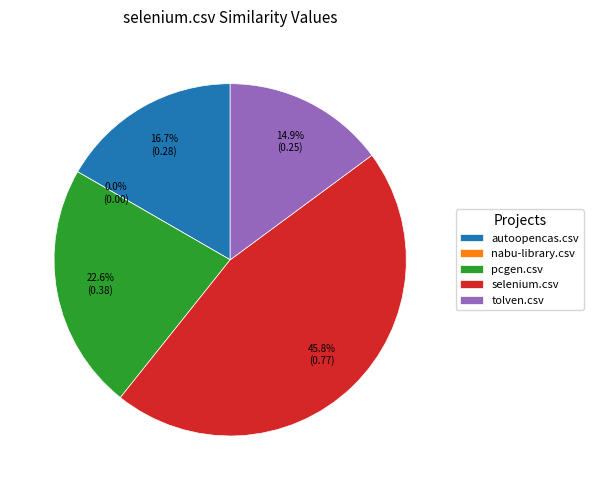

Is there any slice that represents more than half of the pie?

No